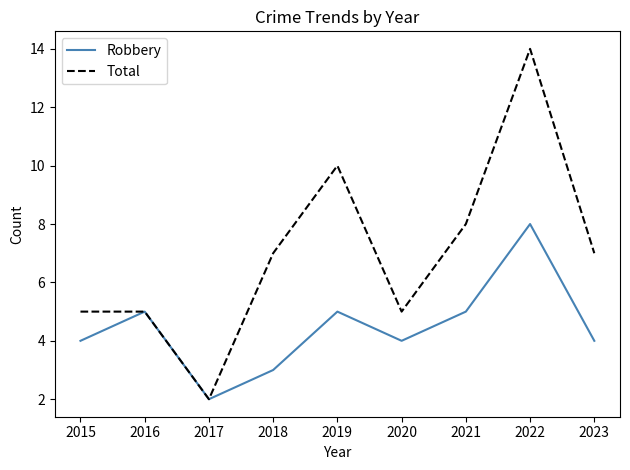

Does the chart display data point markers on the line(s)?

No